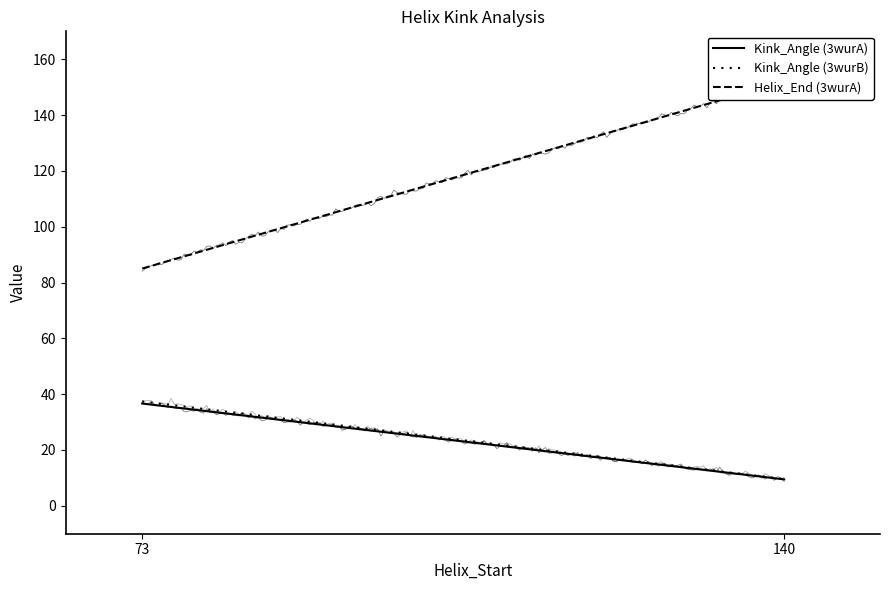

At how many categories does at least one series exceed 80?

2